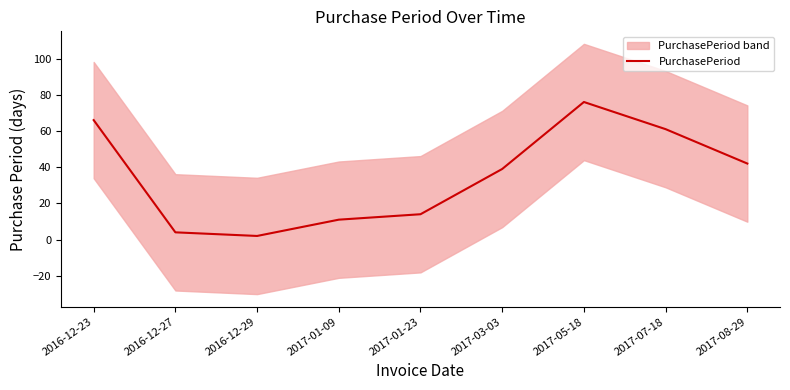

Where is the data nearest to the value 39?

2017-03-03